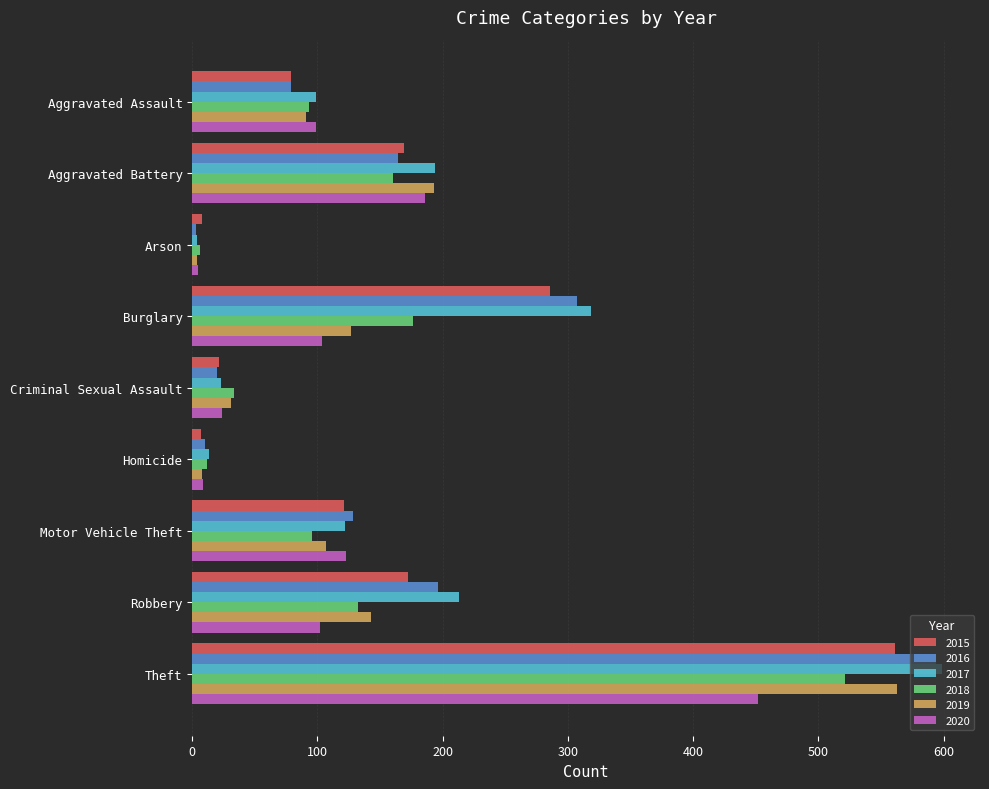

What is the difference between the highest and lowest values at Burglary?

214